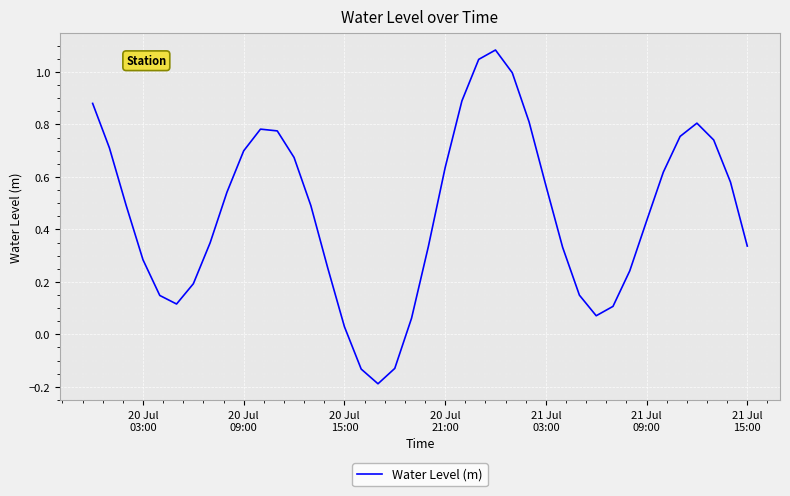

What is the difference between the maximum and minimum values?

1.3